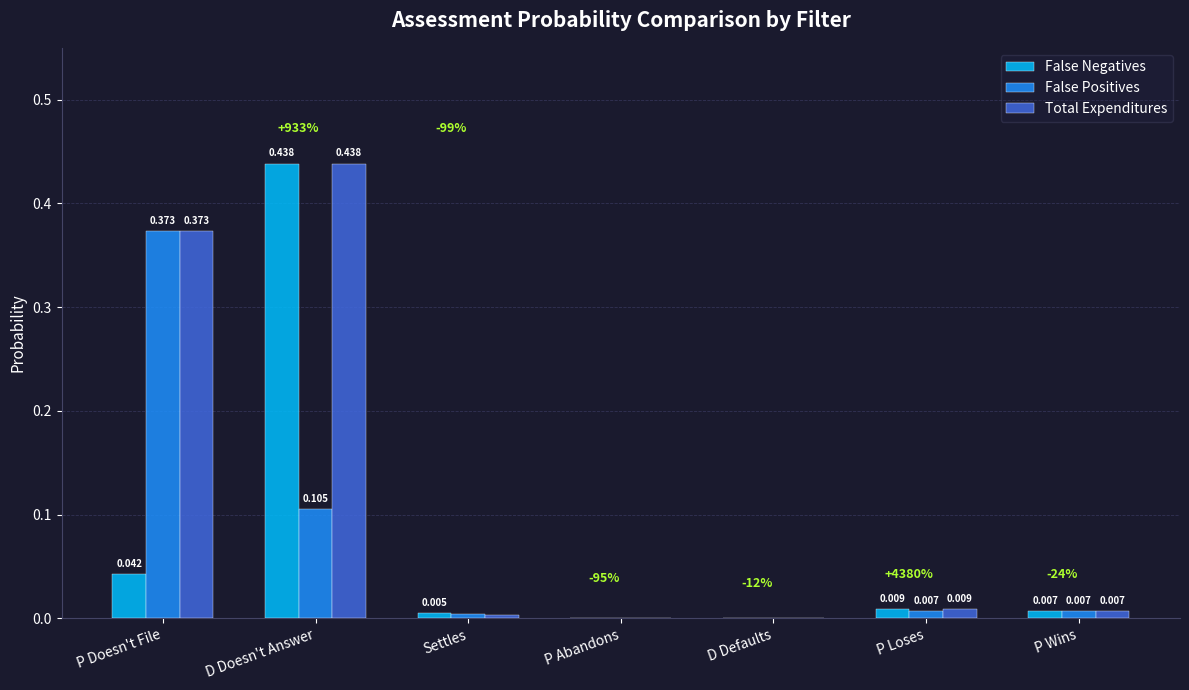

Which category has the highest value in the Total Expenditures series?

D Doesn't Answer